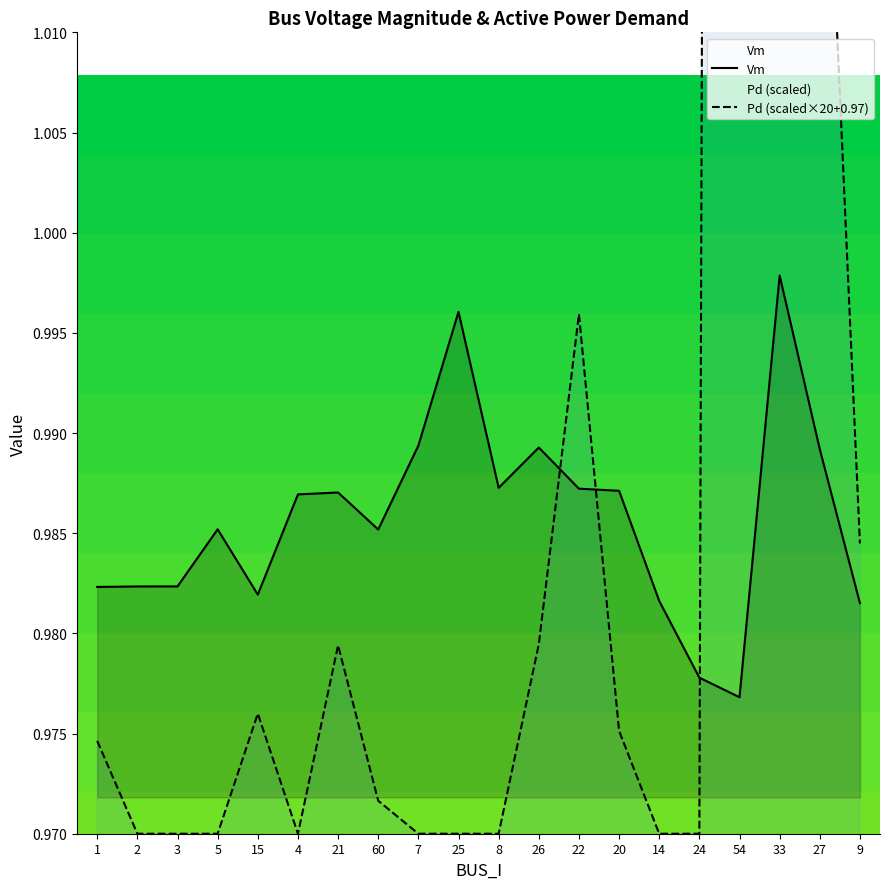

True or false: Vm and Pd intersect in this chart.

True